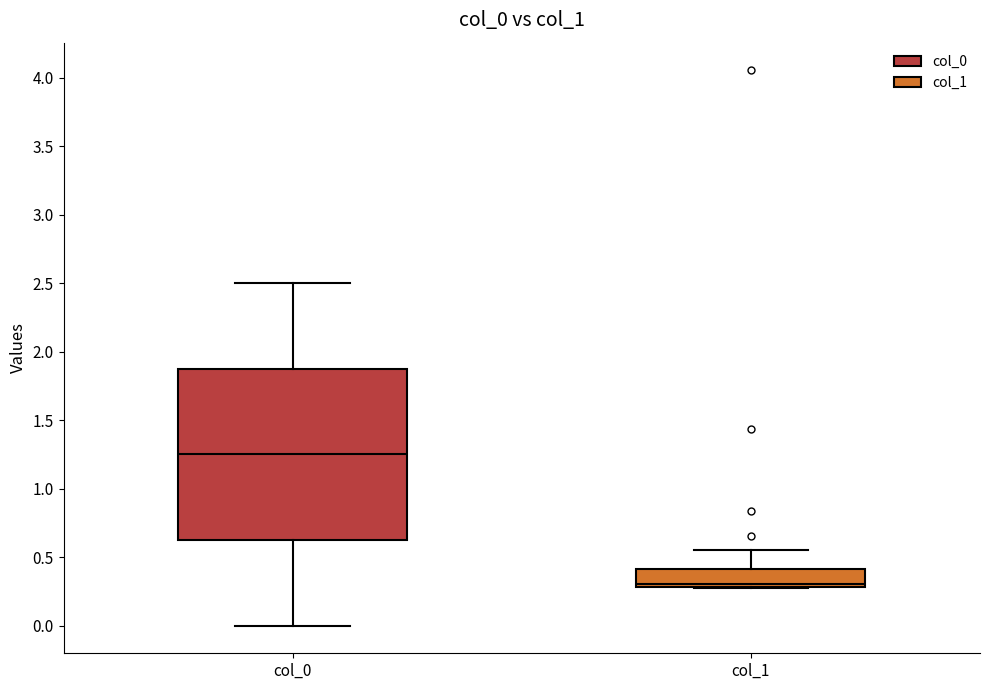

Where is the upper edge of the box for col_0 on the y-axis? The values are not printed on the chart, so give them approximately, as read against the axis.

1.90